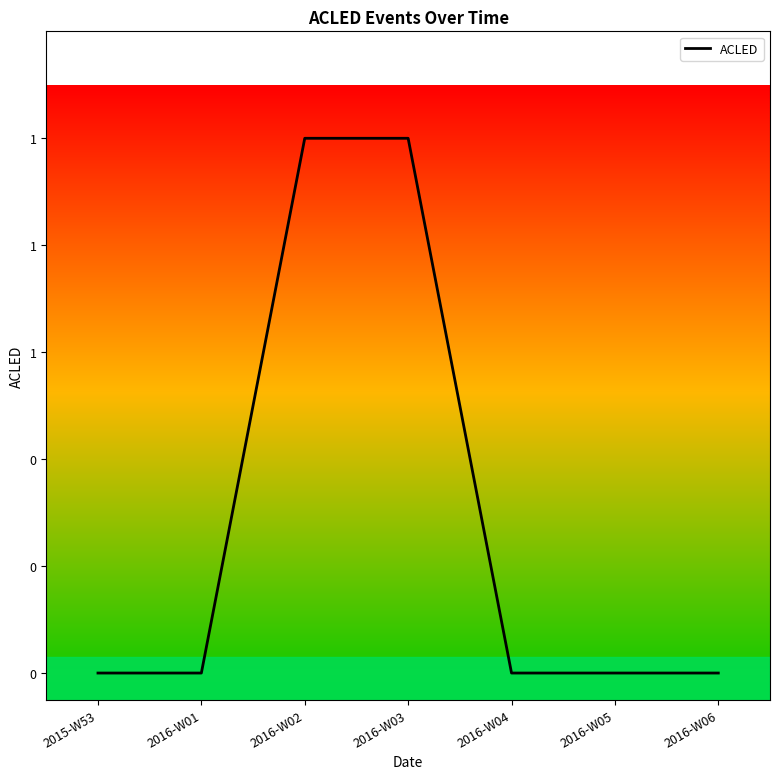

Does the chart have visible grid lines?

No